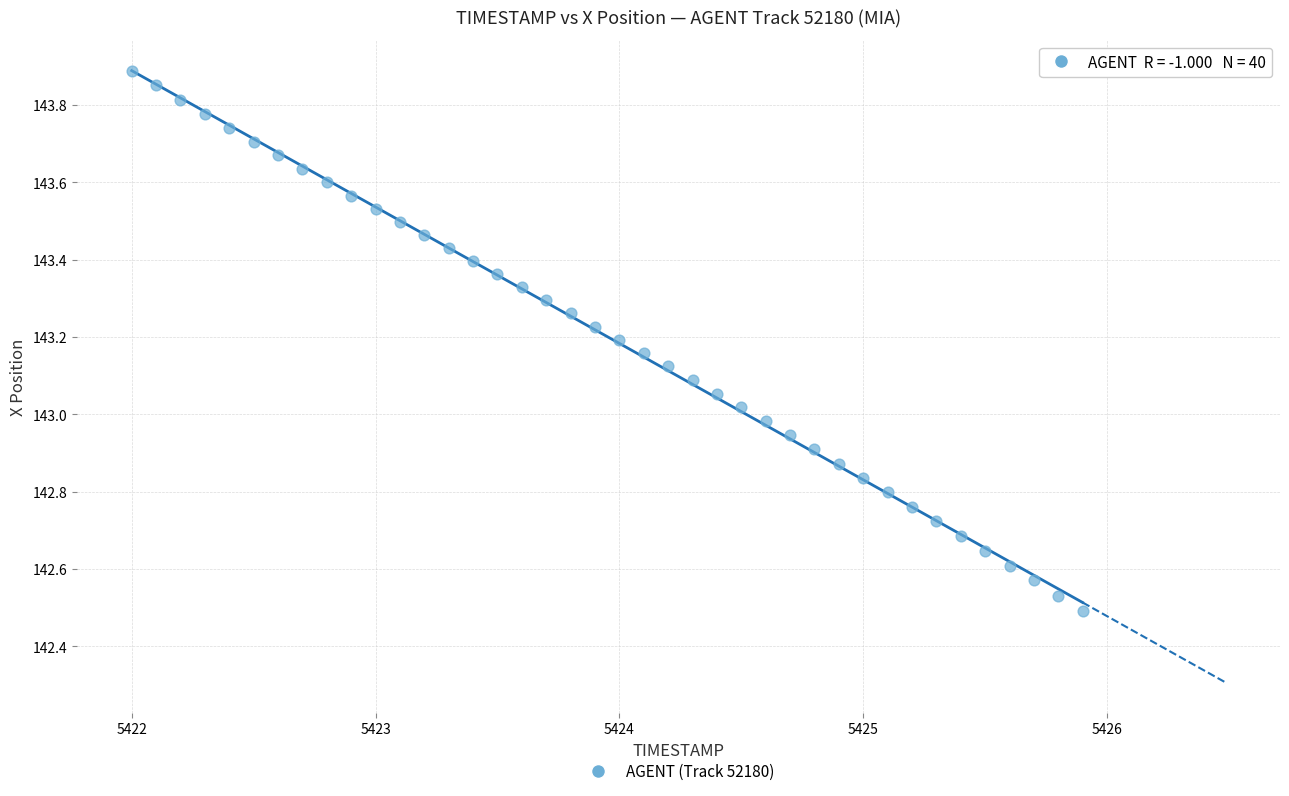

What is the range of X values (max minus min)?

3.9